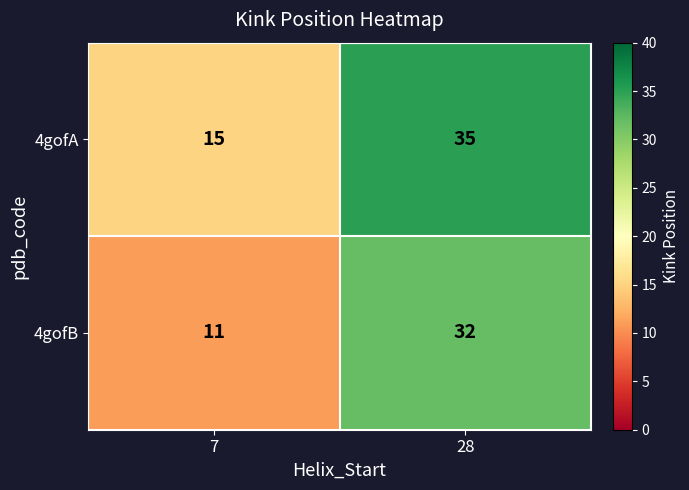

How many data points in 4gofB are less than 32?

1